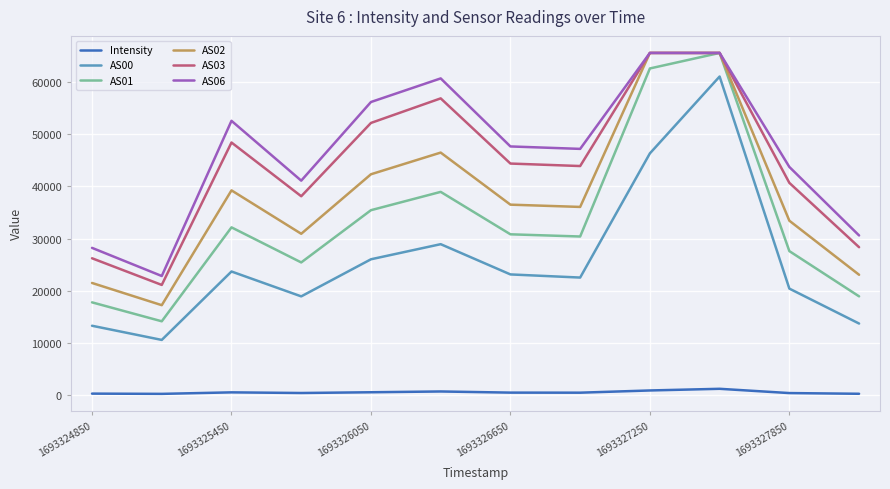

Does the chart display data point markers on the line(s)?

No